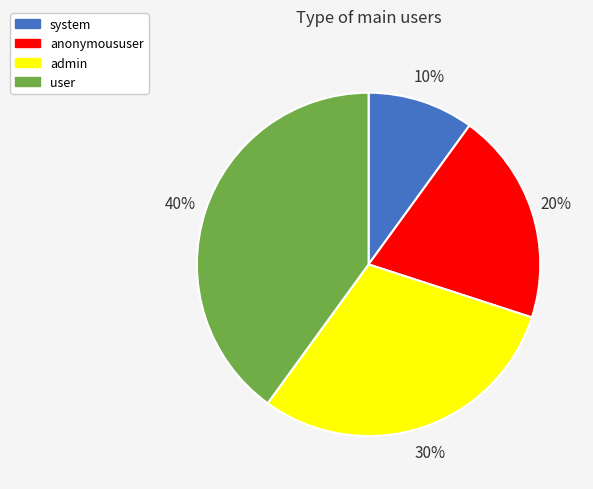

To the nearest percent, what is the average slice percentage?

25%